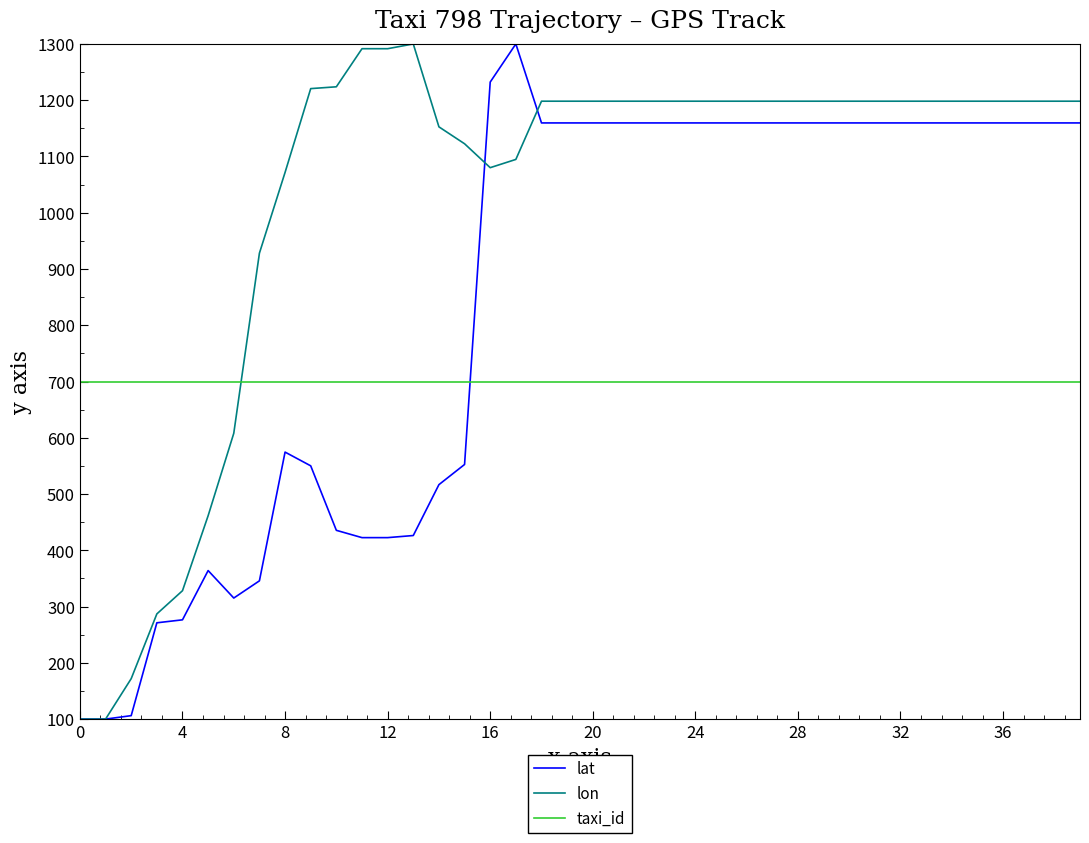

Rank the series by their average value, from highest to lowest.

lon, lat, taxi_id